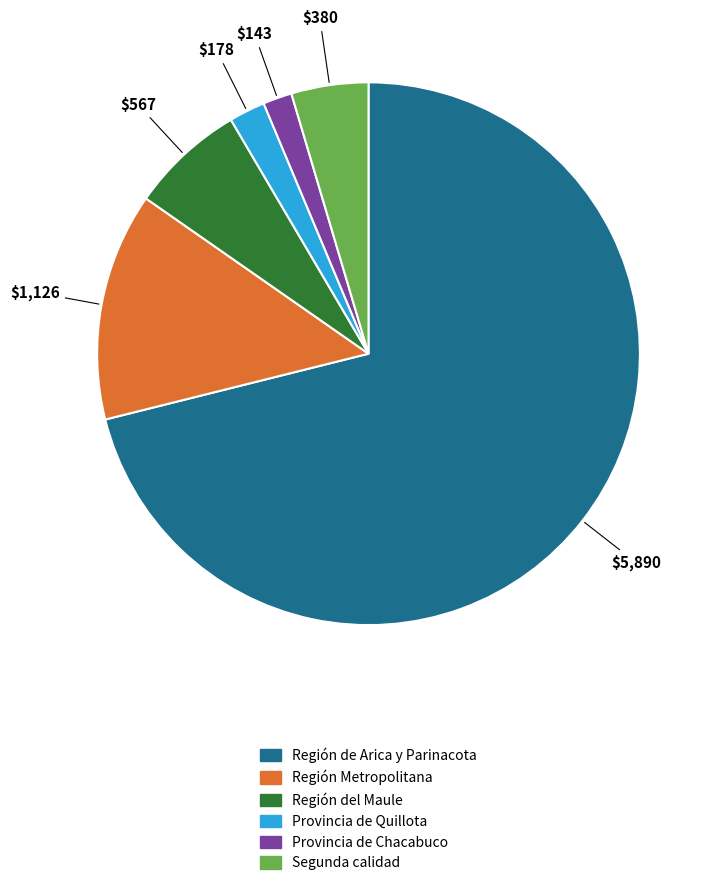

Is there a majority slice in this chart?

Yes